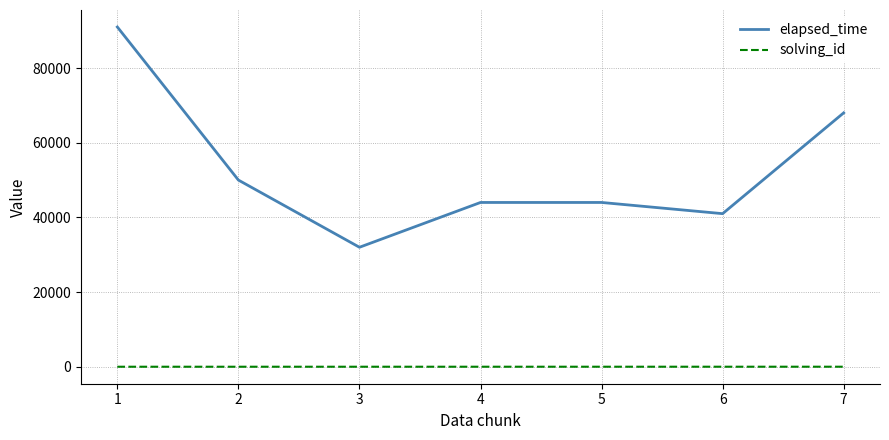

What is the difference between the maximum and second lowest values in the elapsed_time series?

50000